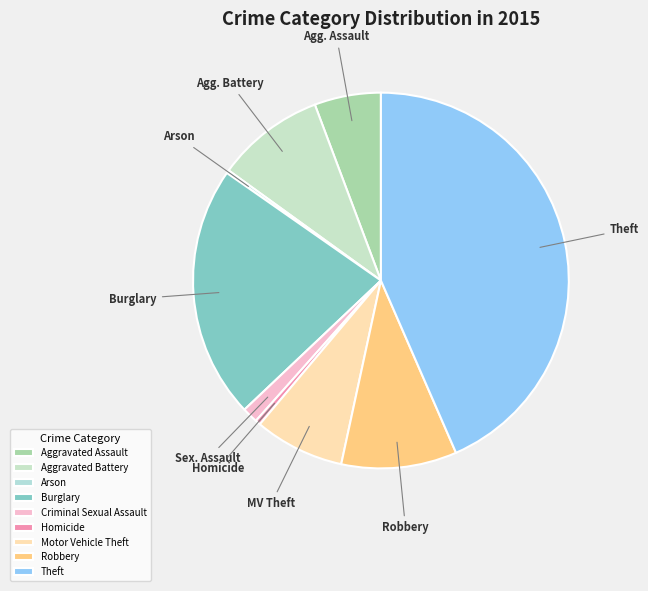

Count the number of slices in the pie.

9